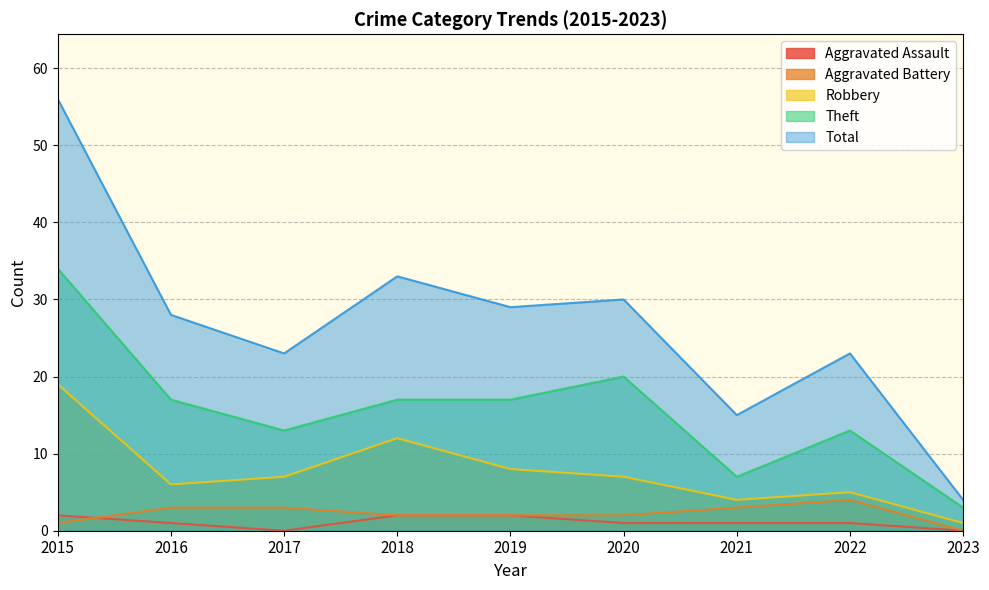

At which category is the sum across all series the highest?

2015